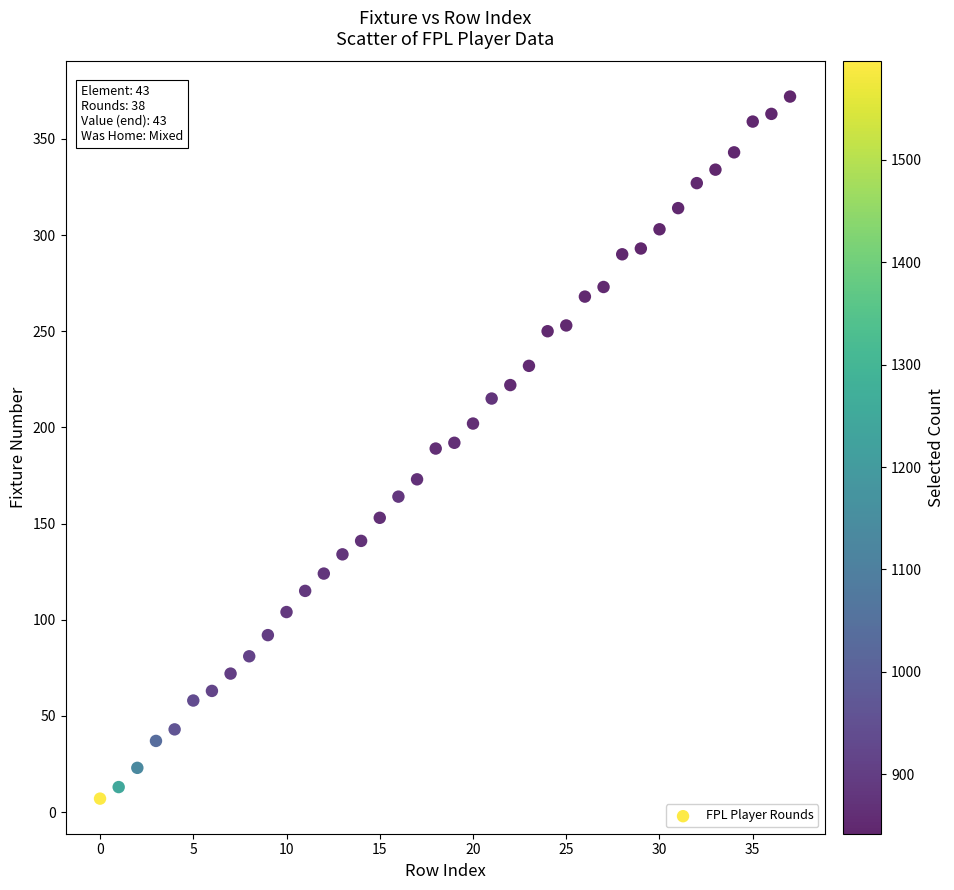

What is the range of Y values (max minus min)?

365